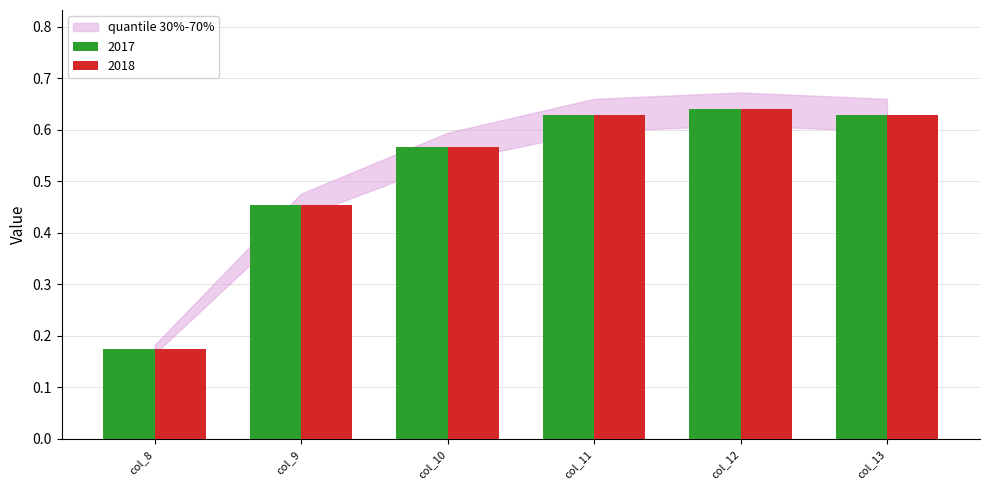

Which label corresponds to the smallest value in the chart?

col_8